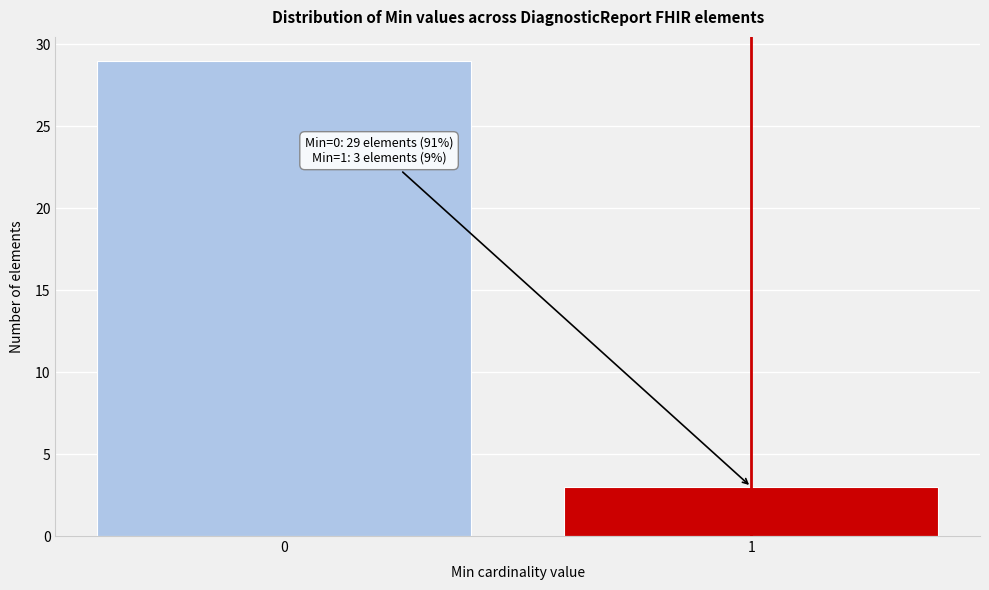

Reading left to right, extract all data points from this chart.

0=29	1=3